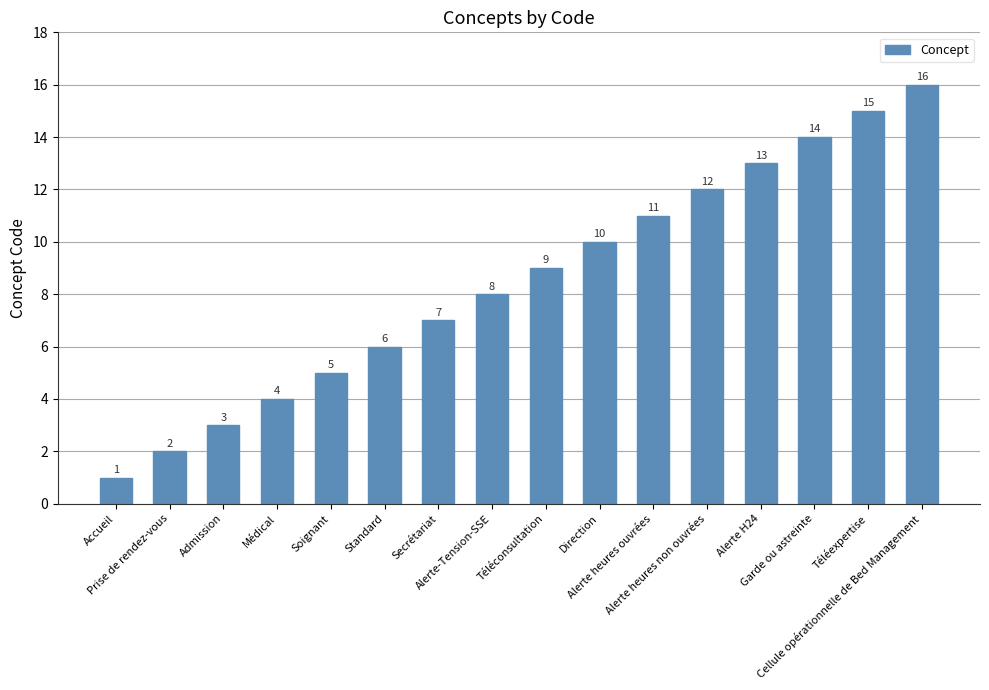

How many data points does each series have?

16